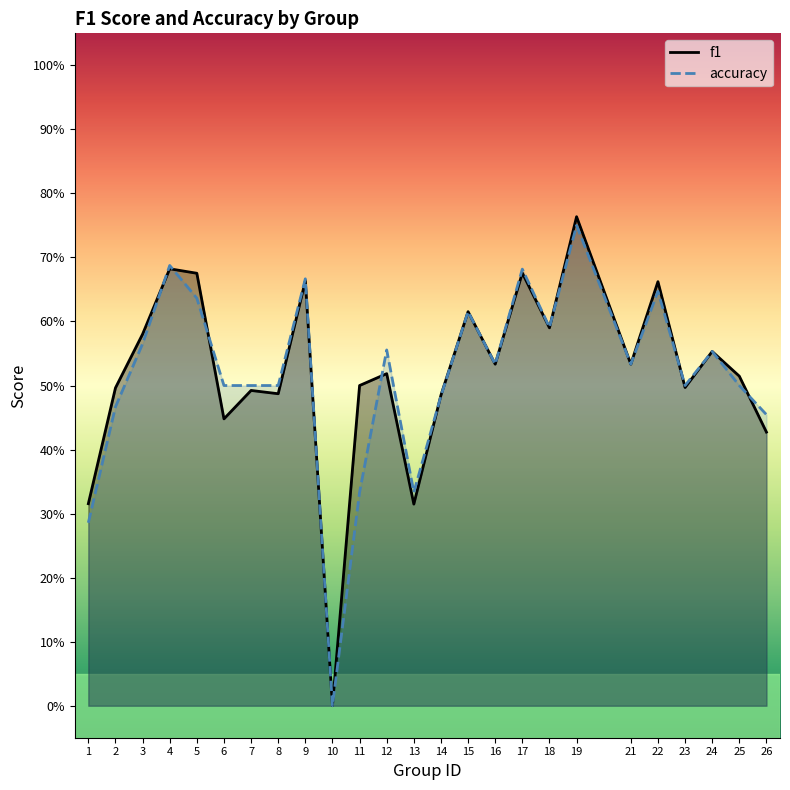

What is the sum of the f1 values at 12 and 14?

1.0